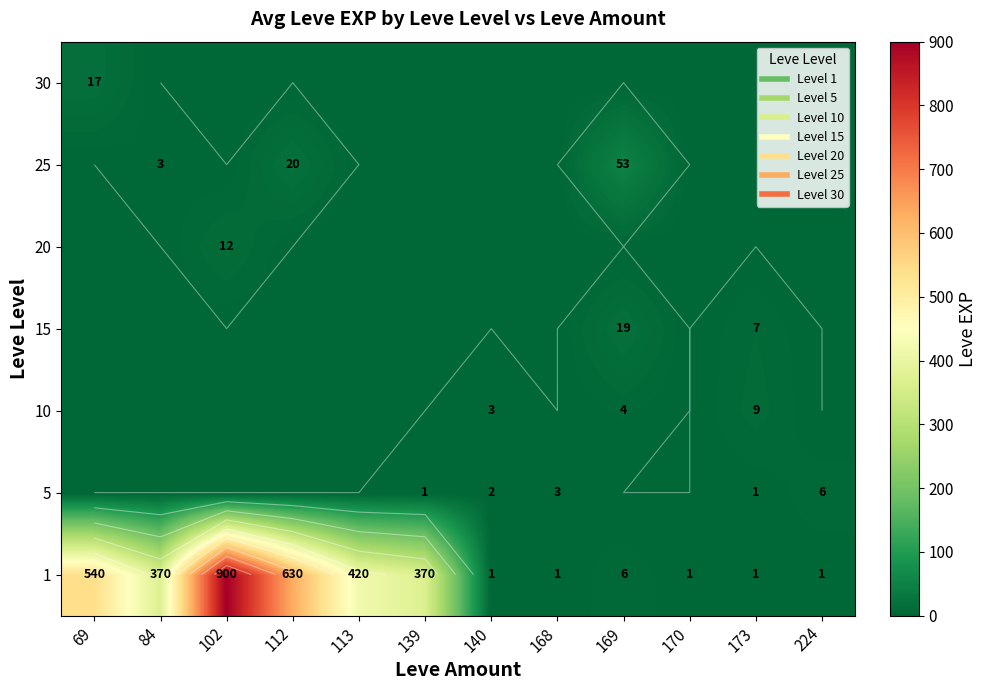

How many data points in 10 are above 0?

3